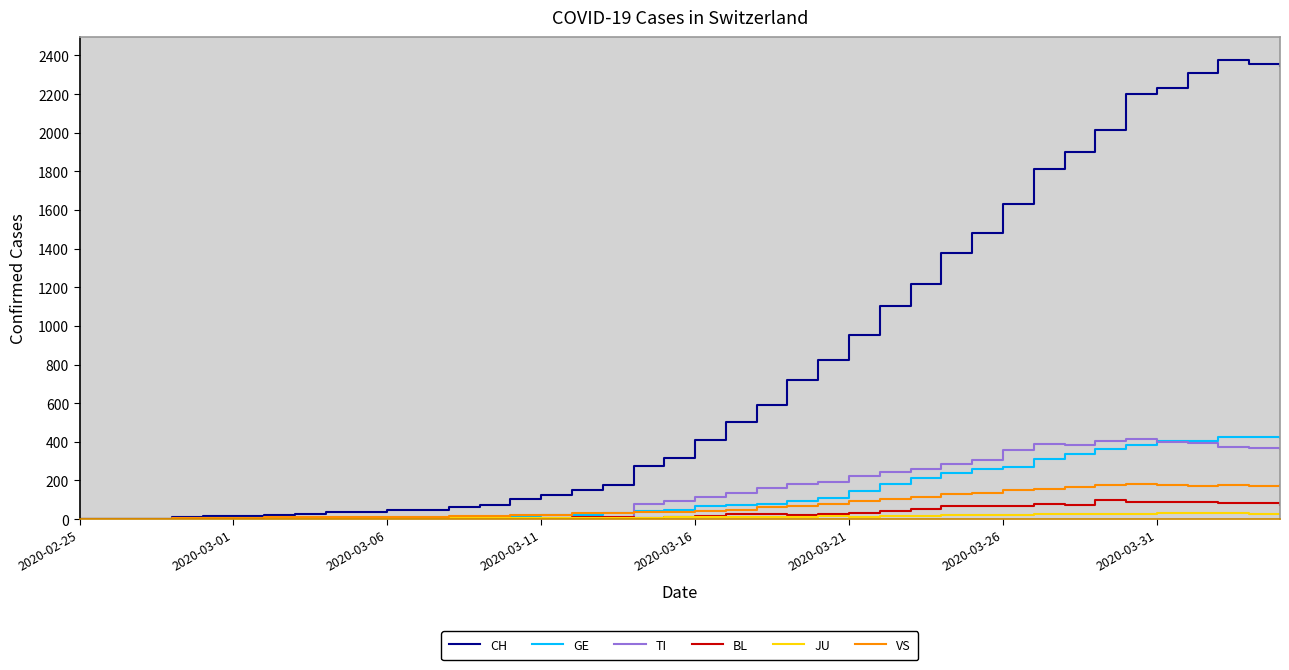

What is the greatest value displayed?

2377